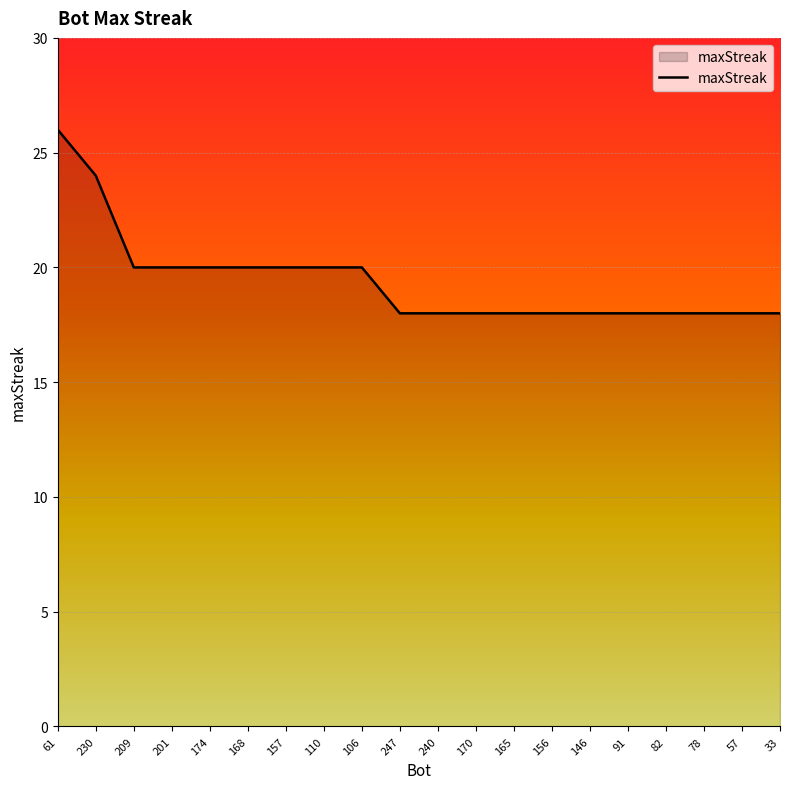

Which has a higher value, 157 or 156?

157